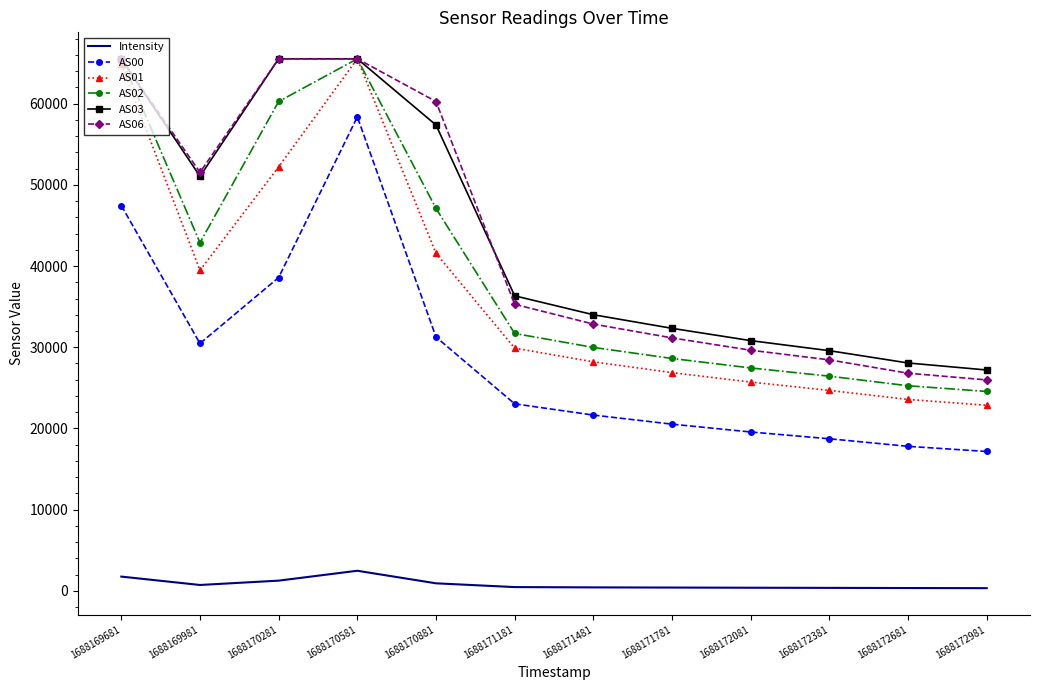

Count the number of data series in this chart.

6